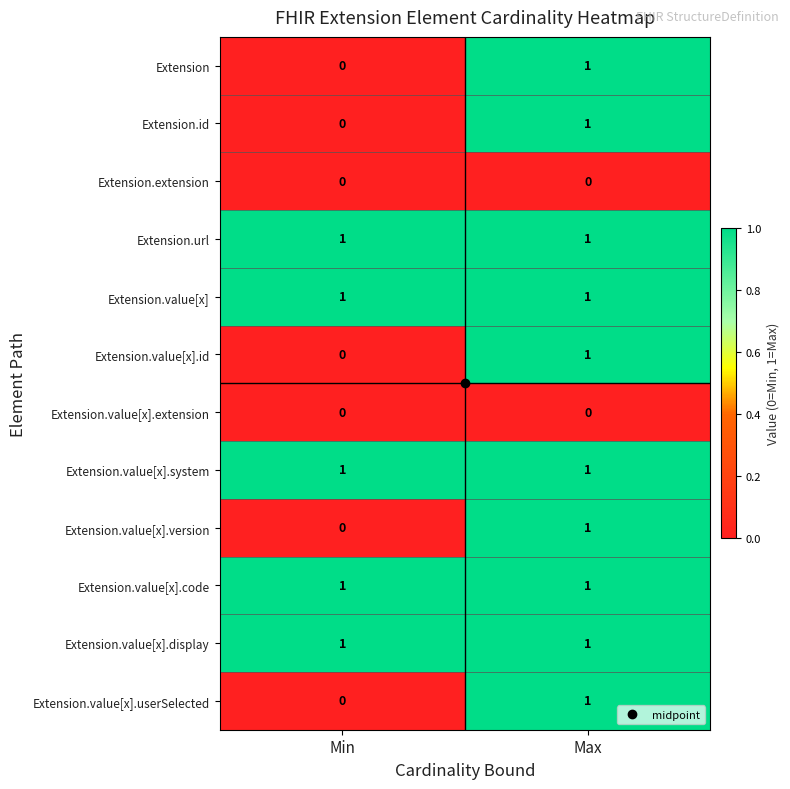

At which category is the sum across all series the highest?

Max